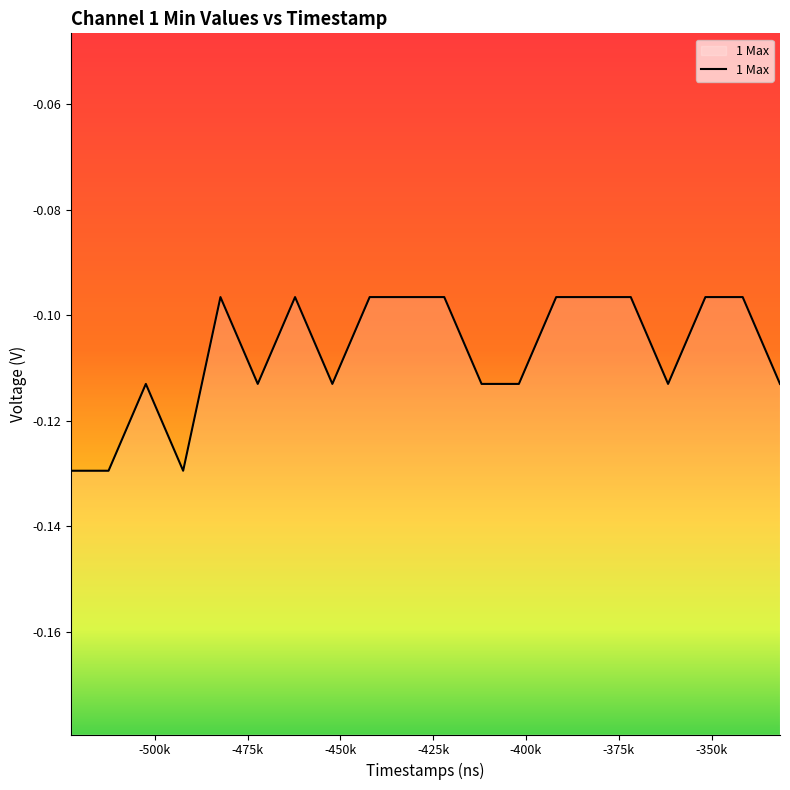

List the labels in order of value, largest first.

-482304, -462208, -442112, -432064, -422016, -391872, -381824, -371776, -351680, -341632, -502400, -472256, -452160, -411968, -401920, -361728, -331584, -522496, -512448, -492352